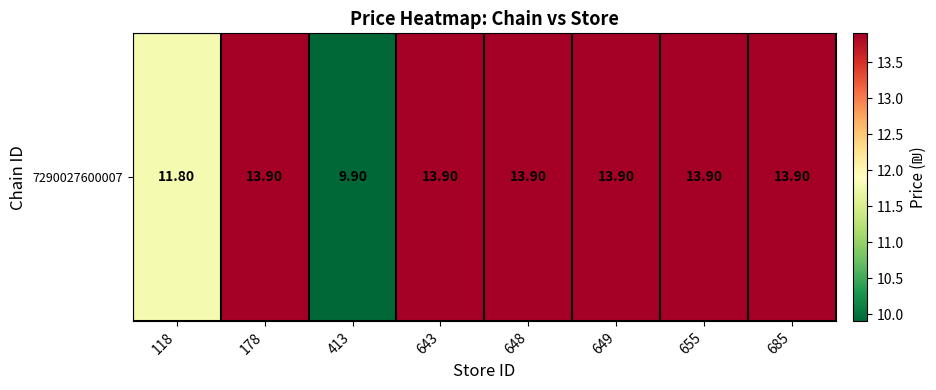

Reading left to right, list all the values displayed in this chart.

11.8	13.9	9.9	13.9	13.9	13.9	13.9	13.9